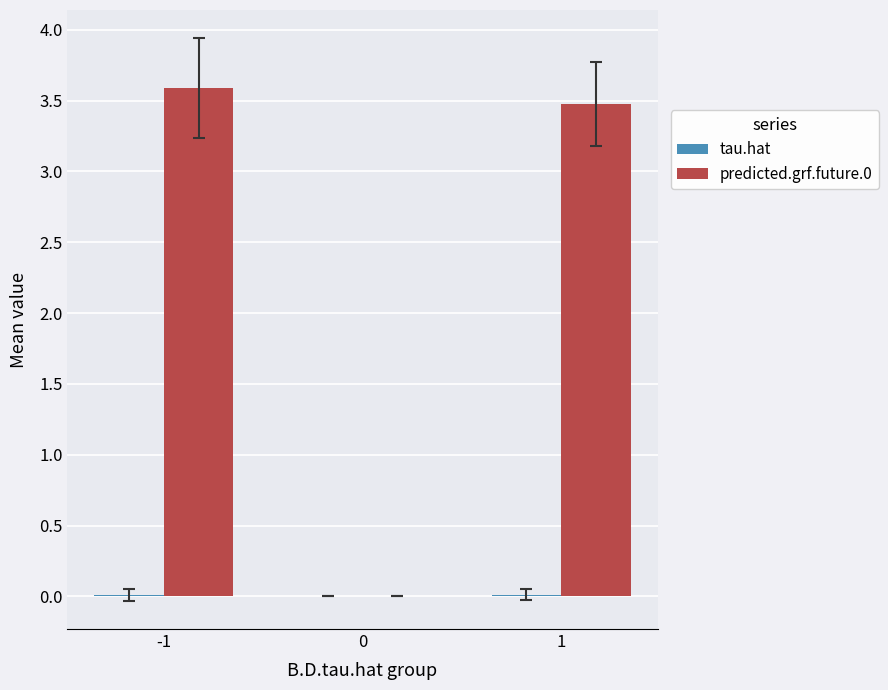

At which label does predicted.grf.future.0 first exceed 3?

-1